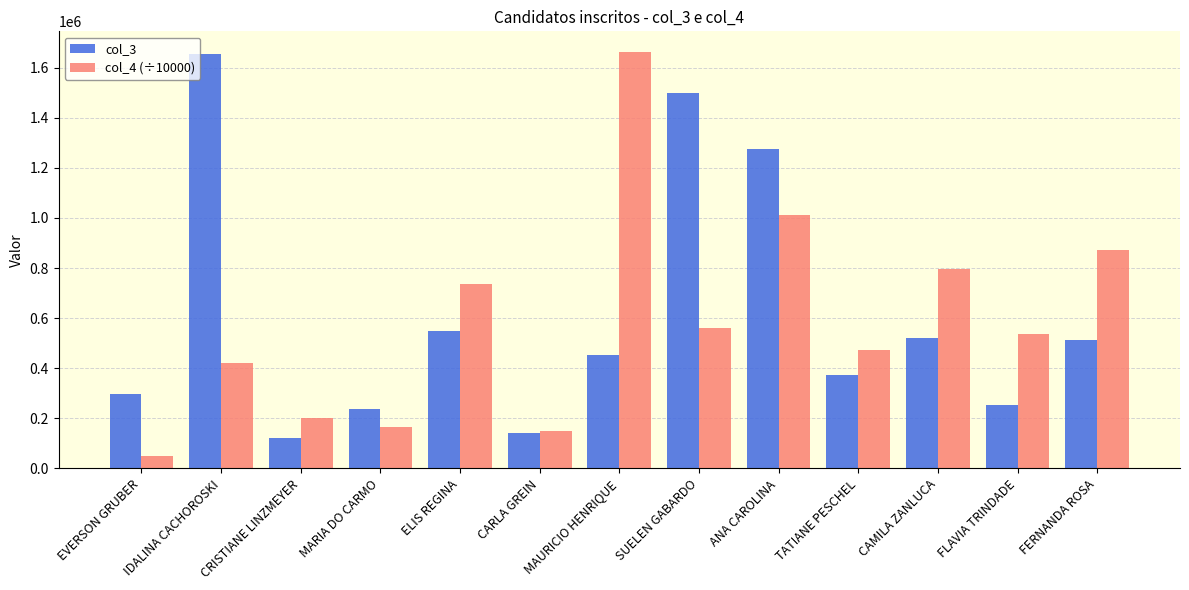

What is the difference between the highest and lowest values at IDALINA CACHOROSKI?

1233083.0